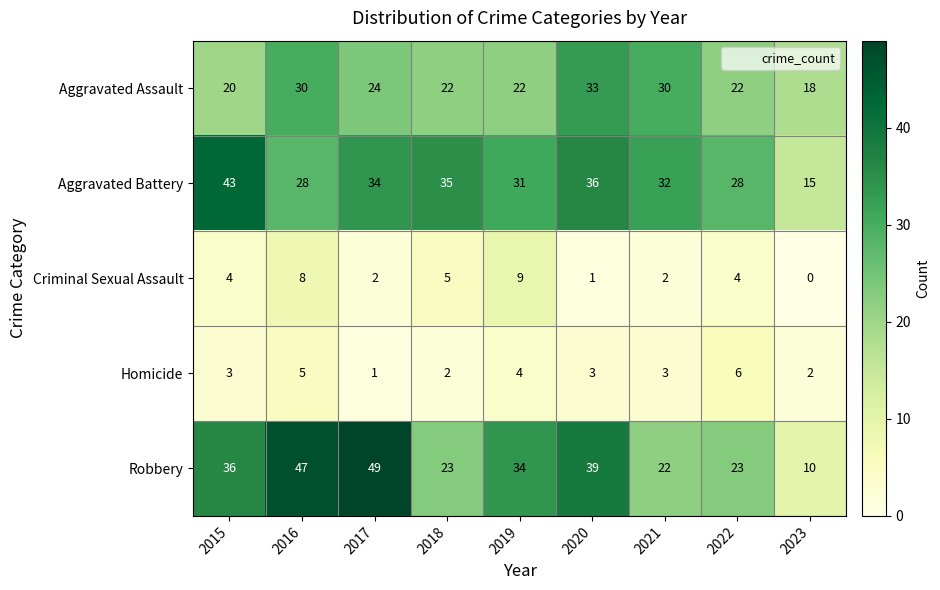

What is the total value across all series at 2023?

45